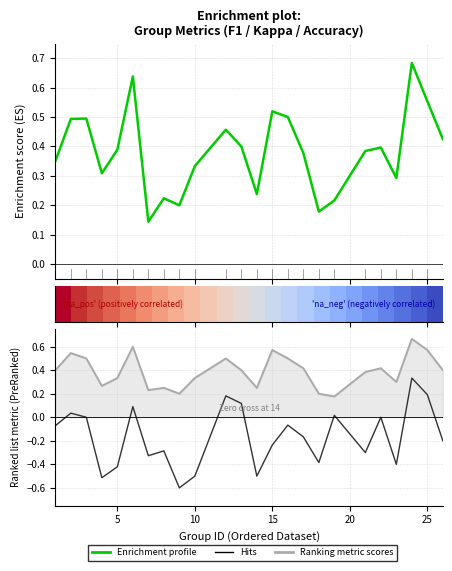

At how many categories does at least one series exceed 0?

24